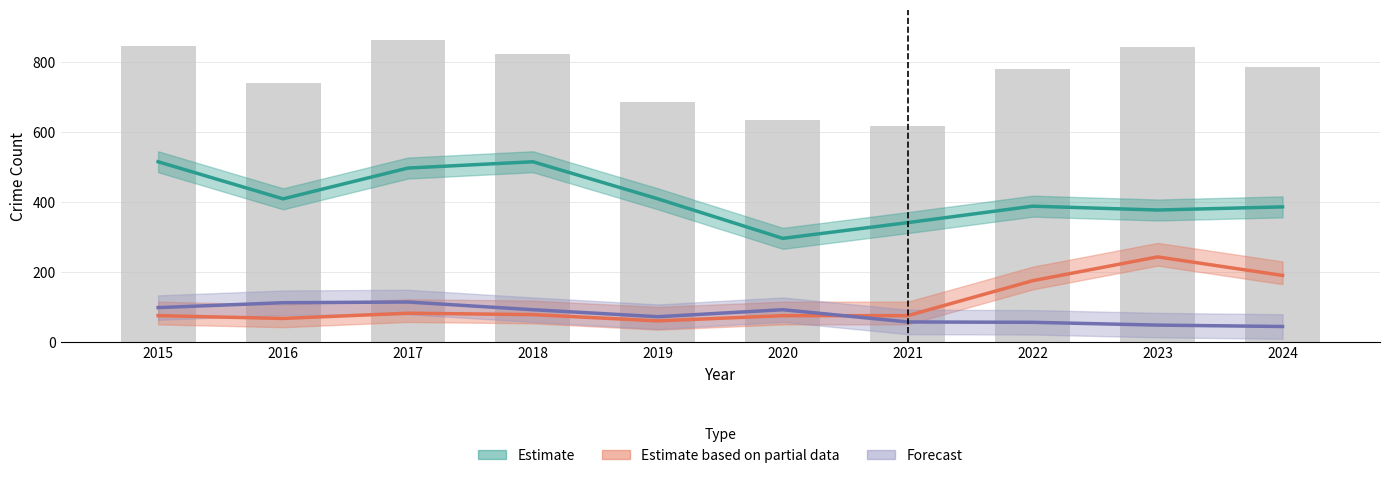

At which category is the sum across all series the highest?

2017